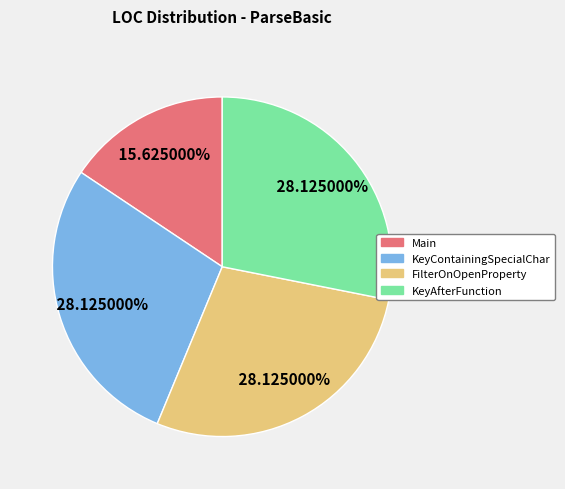

What percentage is the Main slice, to the nearest percent?

16%